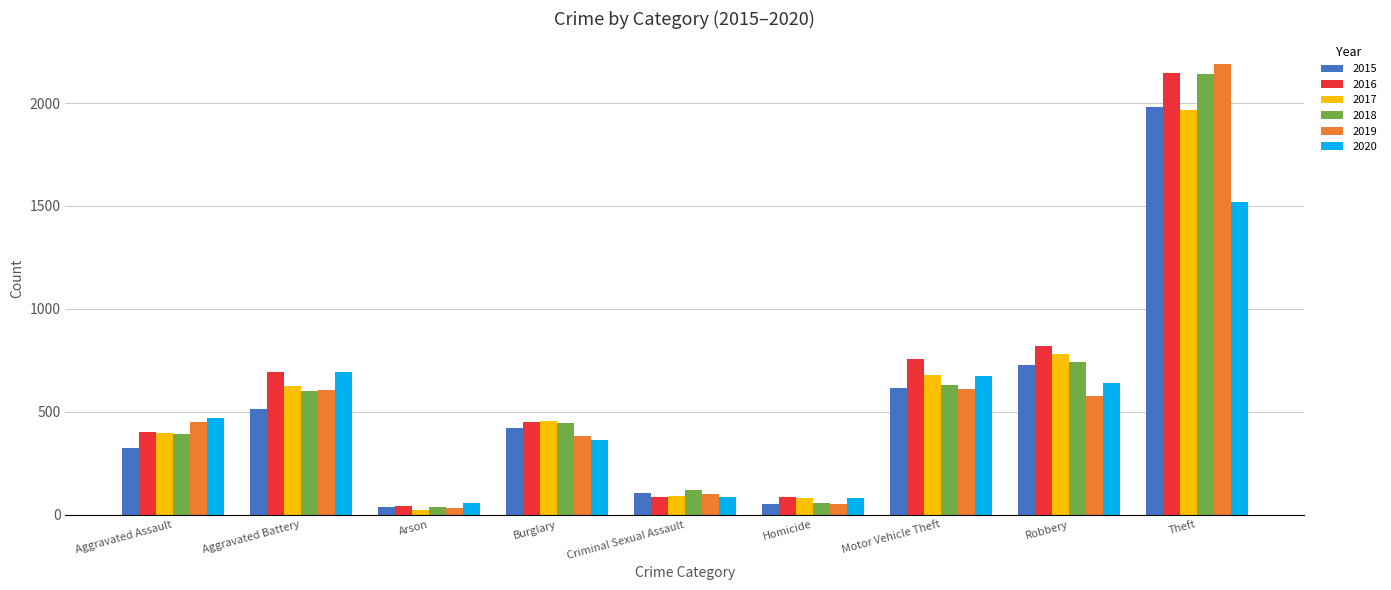

Count the number of categories in the chart.

9